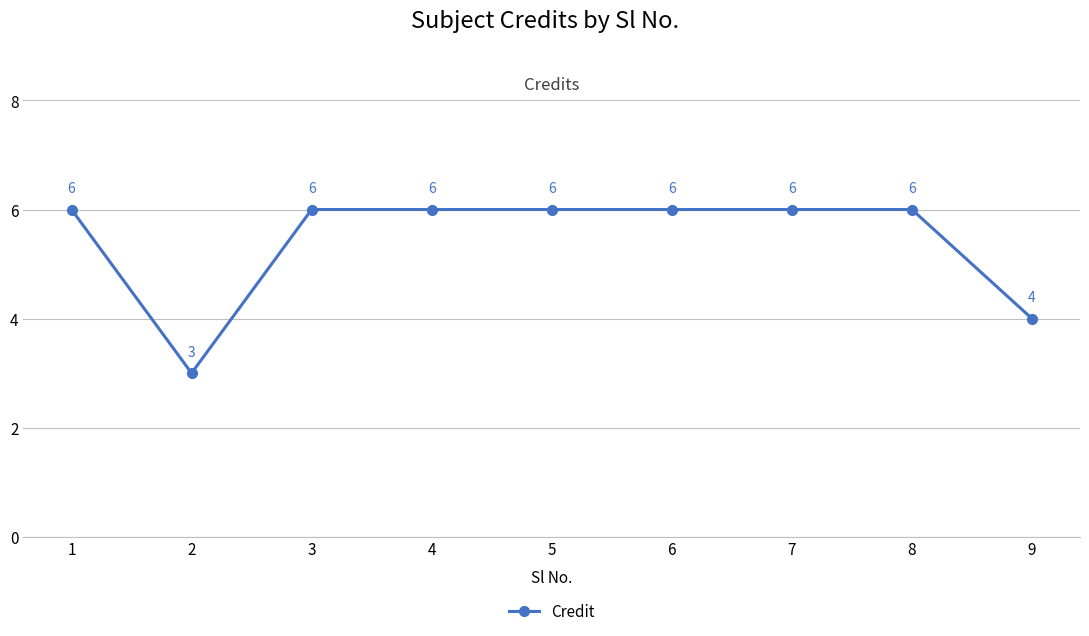

The chart shows a value of 2 at 1. True or false?

False